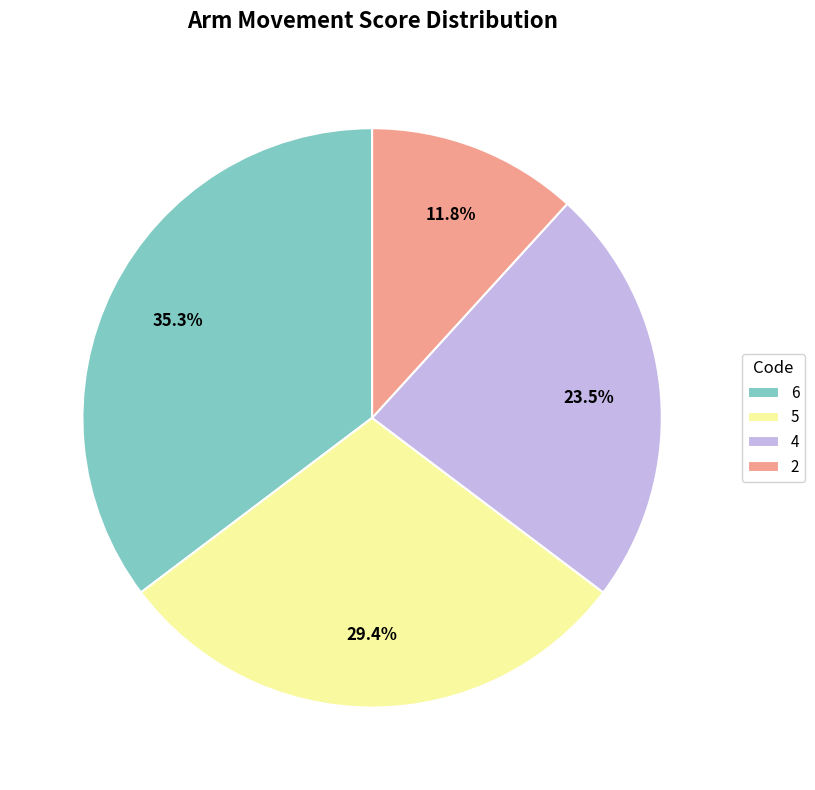

Count the number of slices in the pie.

4